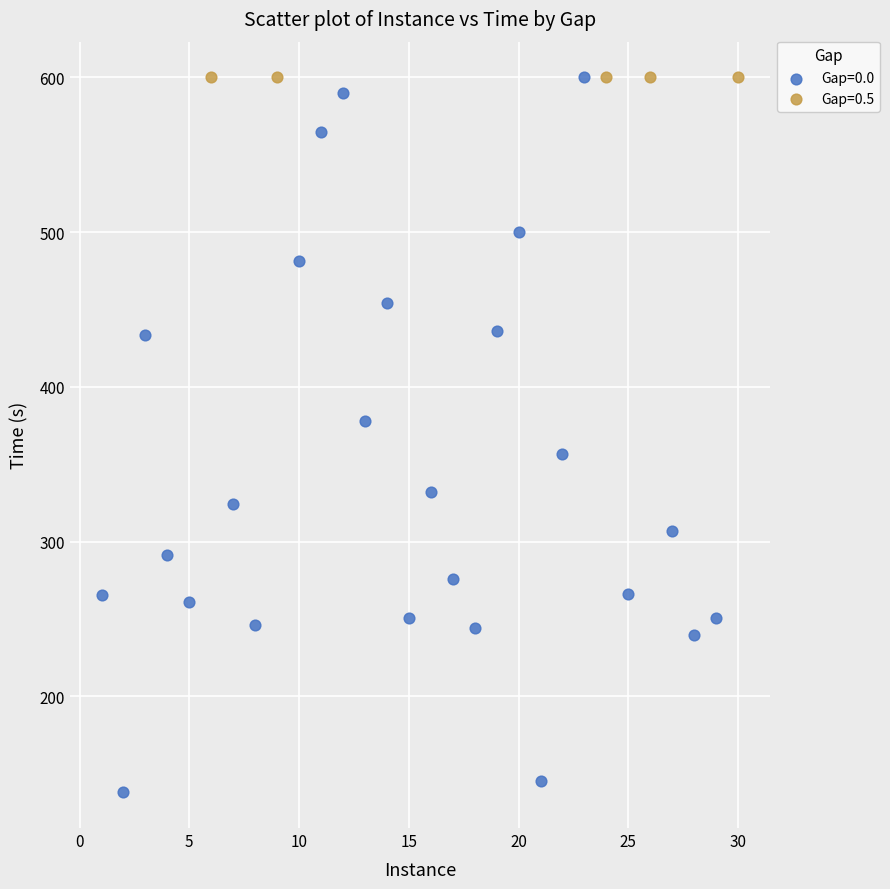

Which series contains the lowest Y value?

Gap=0.0